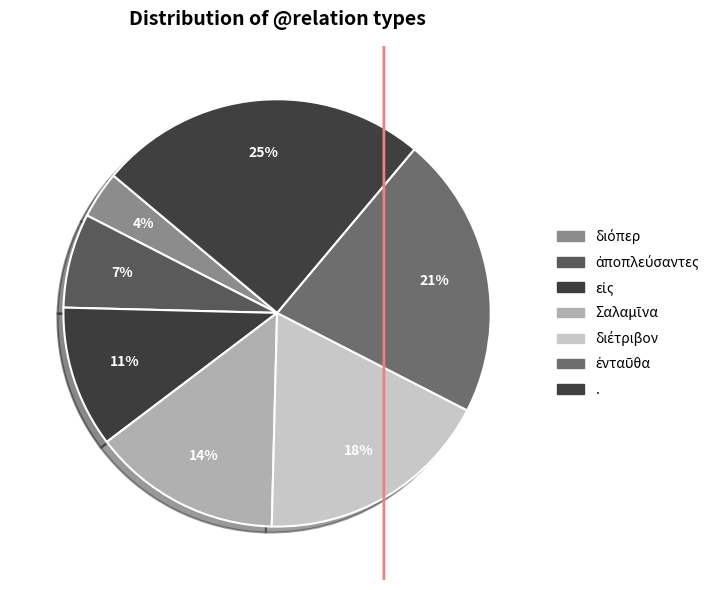

To the nearest percent, what is the average slice percentage?

14%